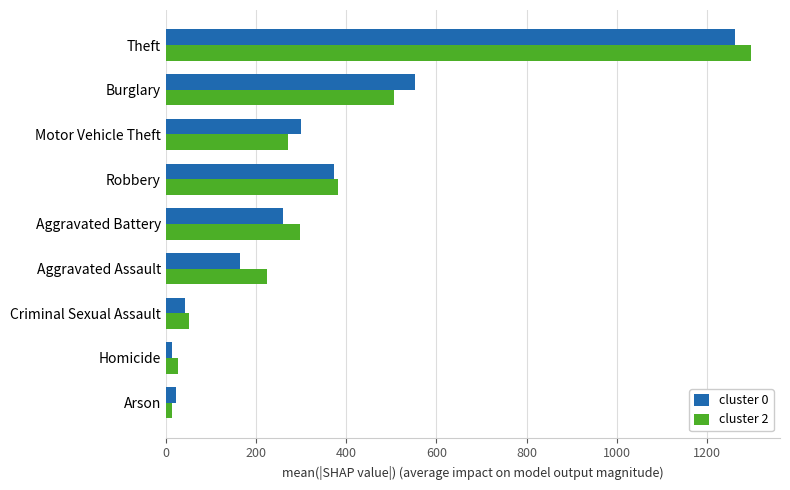

What is the total value across all series at Motor Vehicle Theft?

571